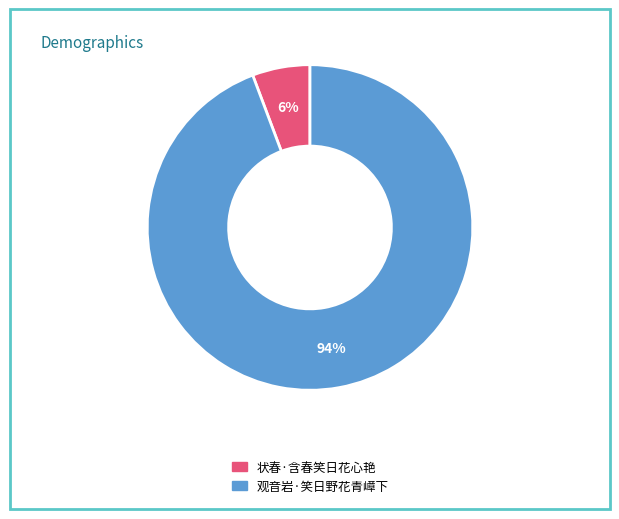

Do 观音岩·笑日野花青嶂下 and 状春·含春笑日花心艳 together represent more than half of the pie?

Yes